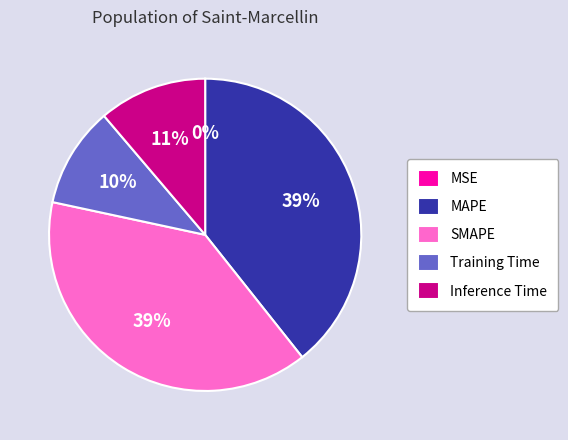

Which has a higher value, SMAPE or Inference Time?

SMAPE